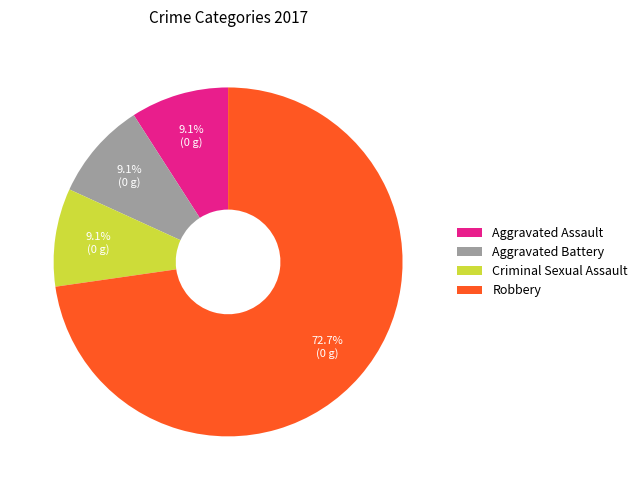

Approximately how many times larger is the value at Criminal Sexual Assault compared to Aggravated Assault?

1.0